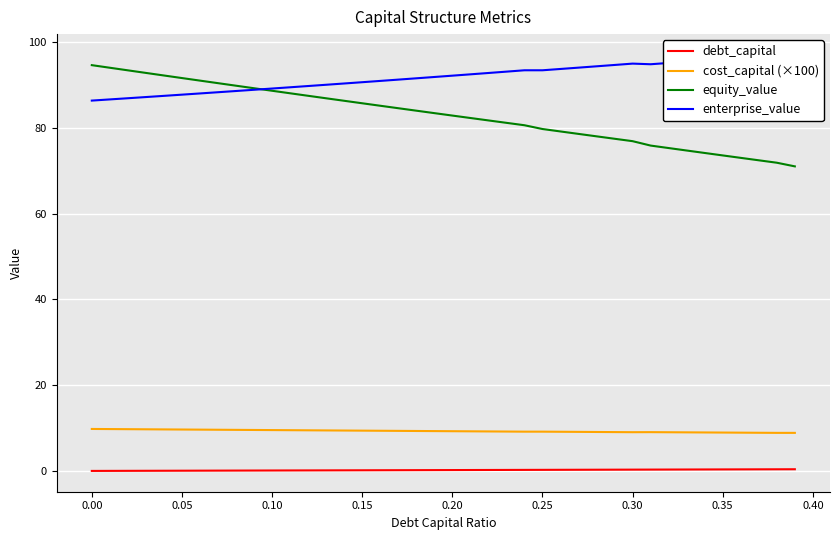

What is the minimum value for equity_value?

71.0